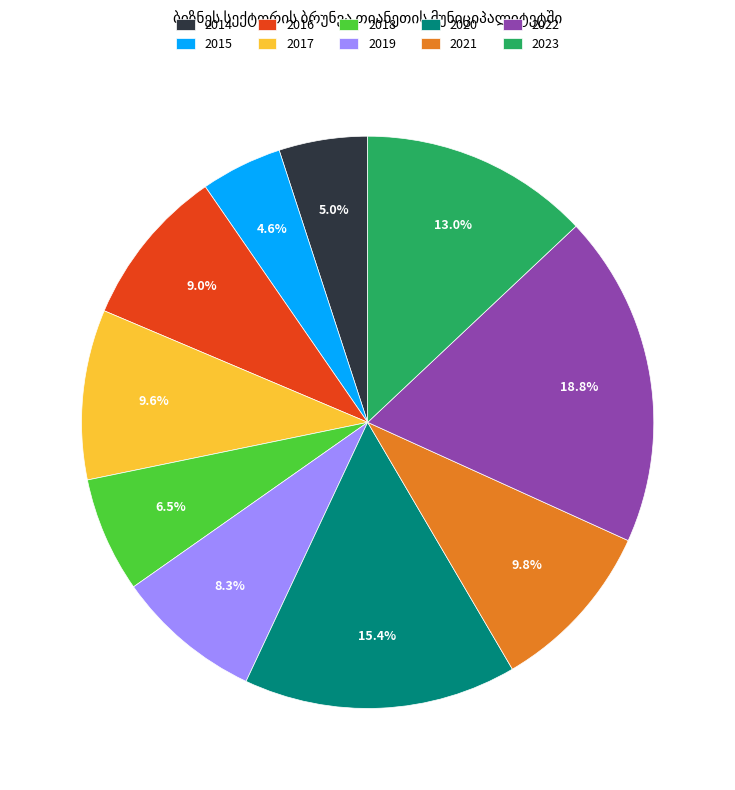

Which slice is the largest?

2022